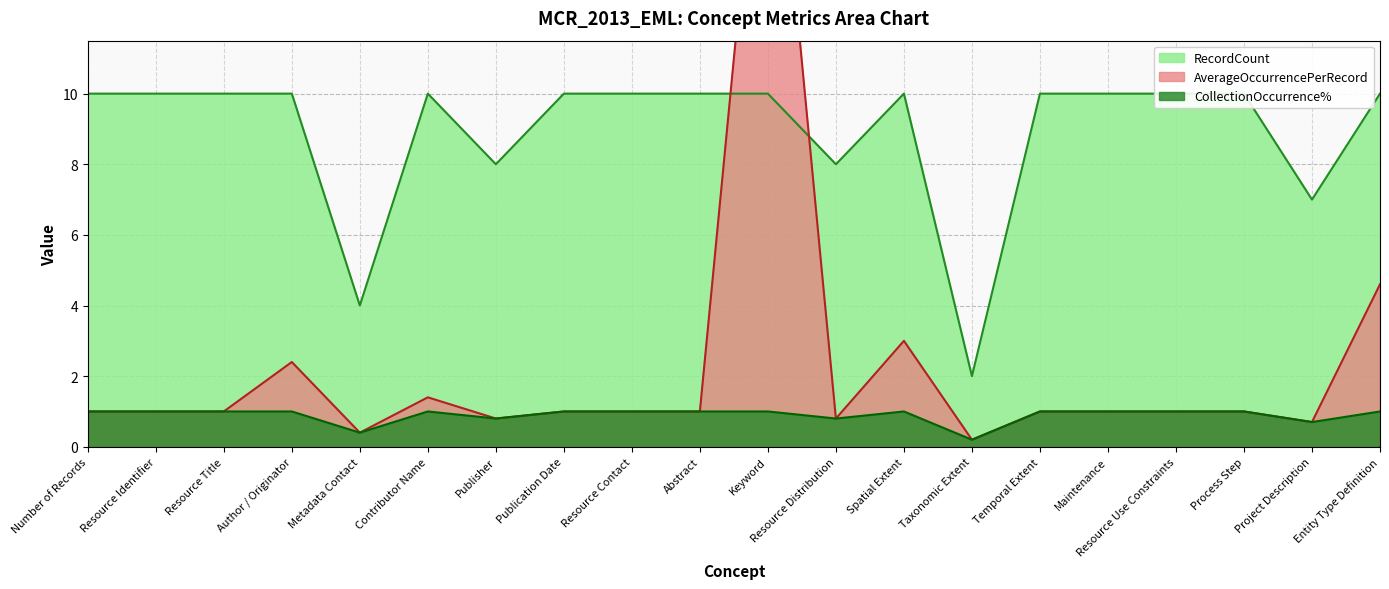

List the series in order of their peak value, highest first.

AverageOccurrencePerRecord, RecordCount, CollectionOccurrence%